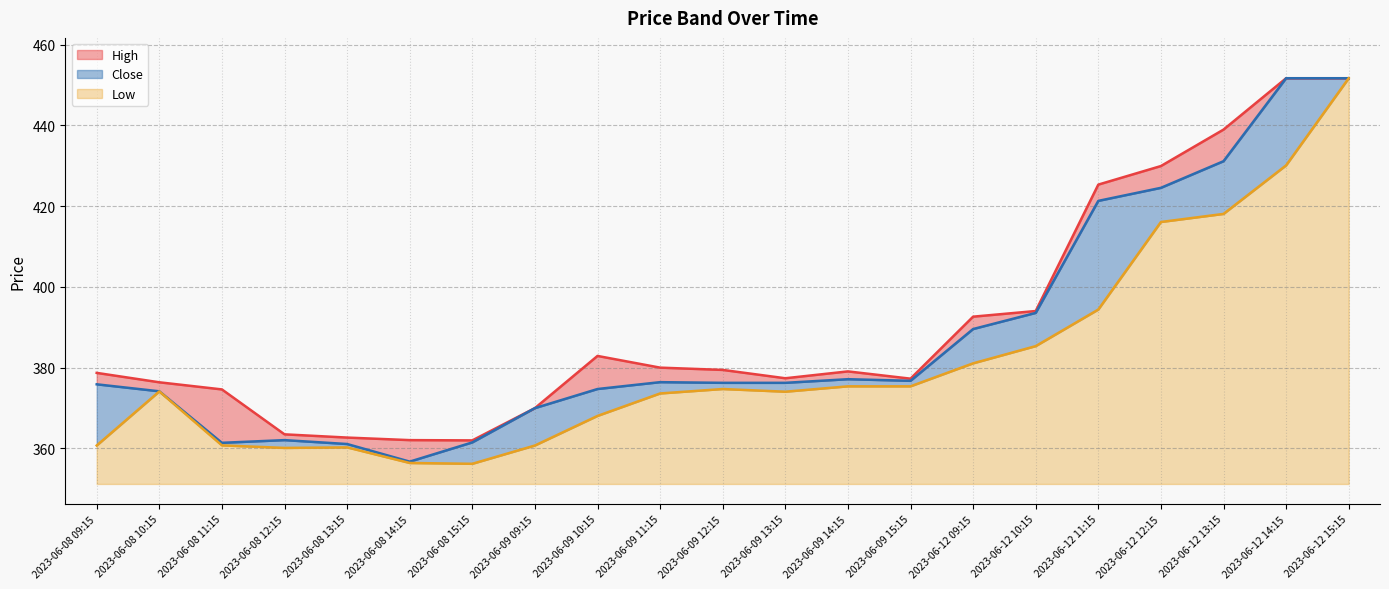

At how many categories does at least one series exceed 385?

7